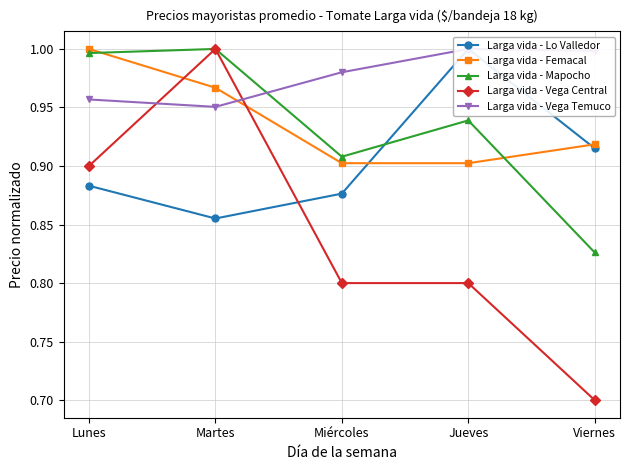

What is the sum of the Larga vida - Mapocho values at Lunes and Viernes?

1.8